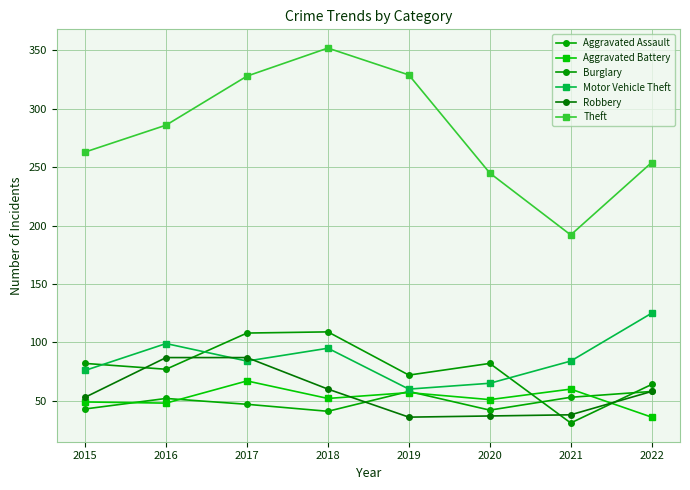

Reading left to right, list all the values displayed in this chart.

Aggravated Assault: 43	52	47	41	58	42	53	58
Aggravated Battery: 49	48	67	52	57	51	60	36
Burglary: 82	77	108	109	72	82	31	64
Motor Vehicle Theft: 76	99	84	95	60	65	84	125
Robbery: 53	87	87	60	36	37	38	58
Theft: 263	286	328	352	329	245	192	254